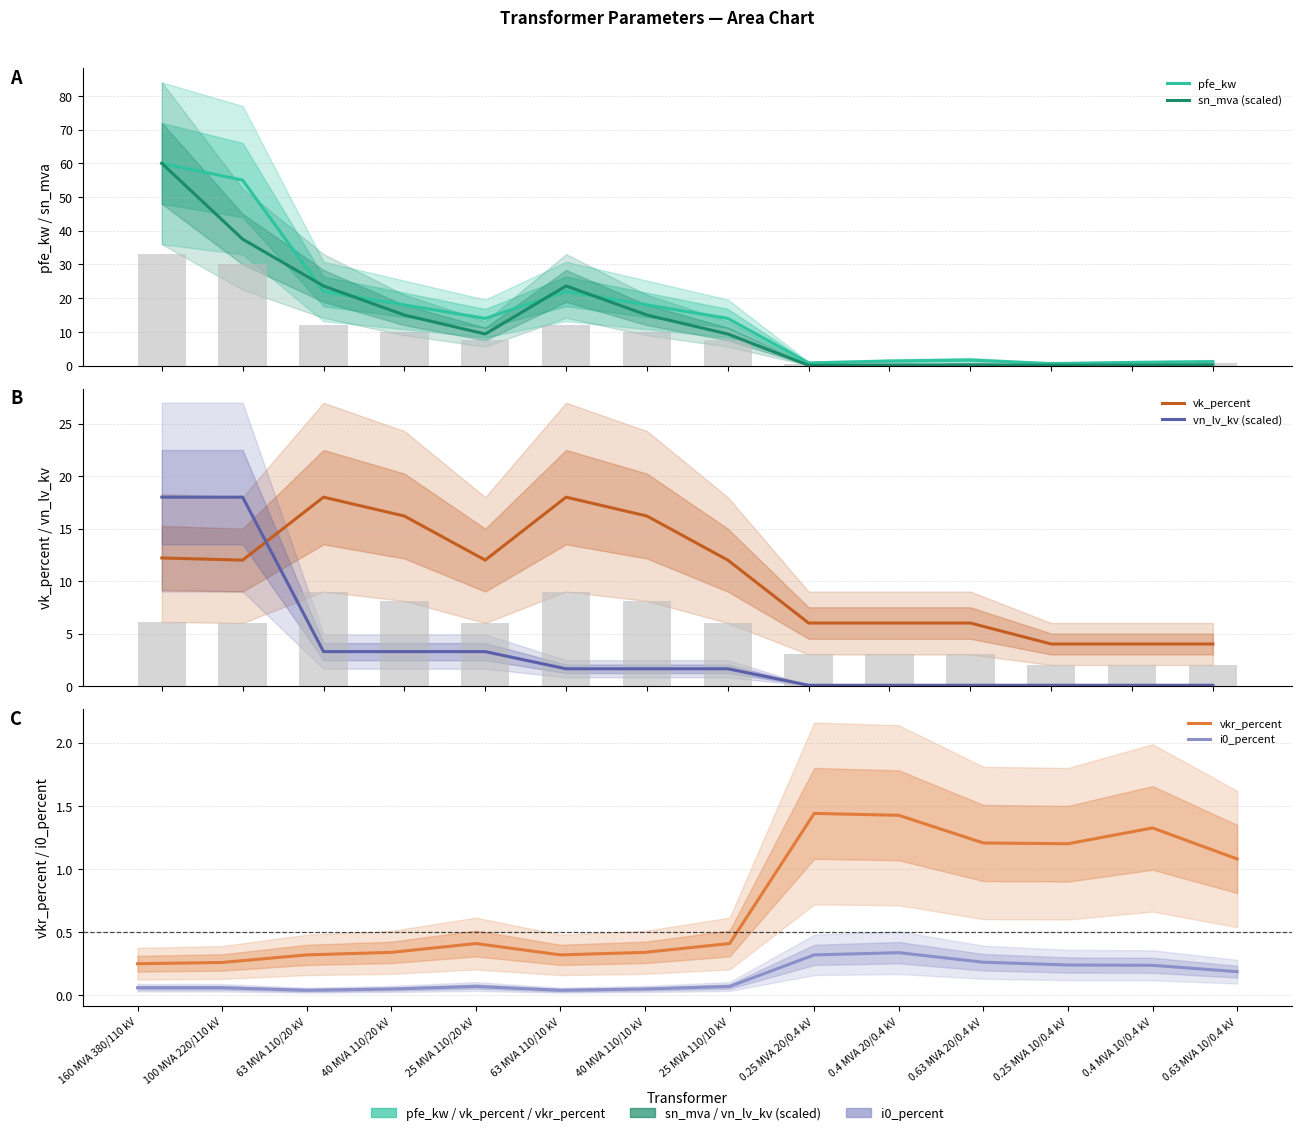

List the labels in order of pfe_kw value, largest first.

160 MVA 380/110 kV, 100 MVA 220/110 kV, 63 MVA 110/20 kV, 63 MVA 110/10 kV, 40 MVA 110/20 kV, 40 MVA 110/10 kV, 25 MVA 110/20 kV, 25 MVA 110/10 kV, 0.63 MVA 20/0.4 kV, 0.4 MVA 20/0.4 kV, 0.63 MVA 10/0.4 kV, 0.4 MVA 10/0.4 kV, 0.25 MVA 20/0.4 kV, 0.25 MVA 10/0.4 kV